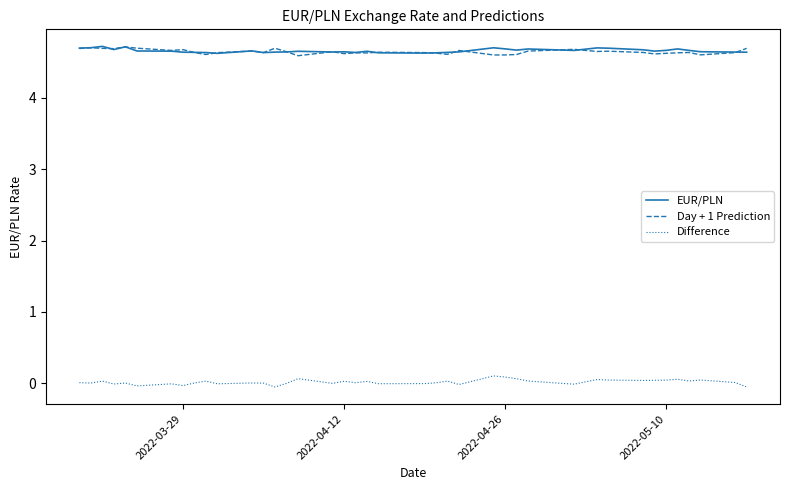

True or false: Difference and EUR/PLN intersect in this chart.

False